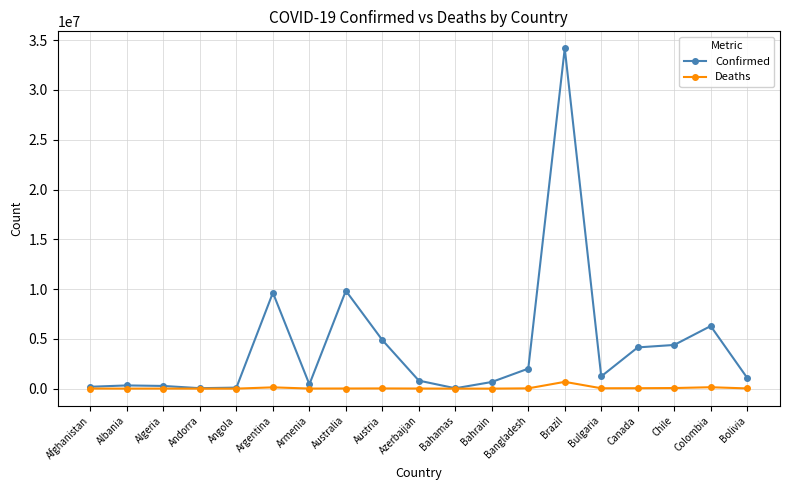

Rank the series by their maximum value, from lowest to highest.

Deaths, Confirmed